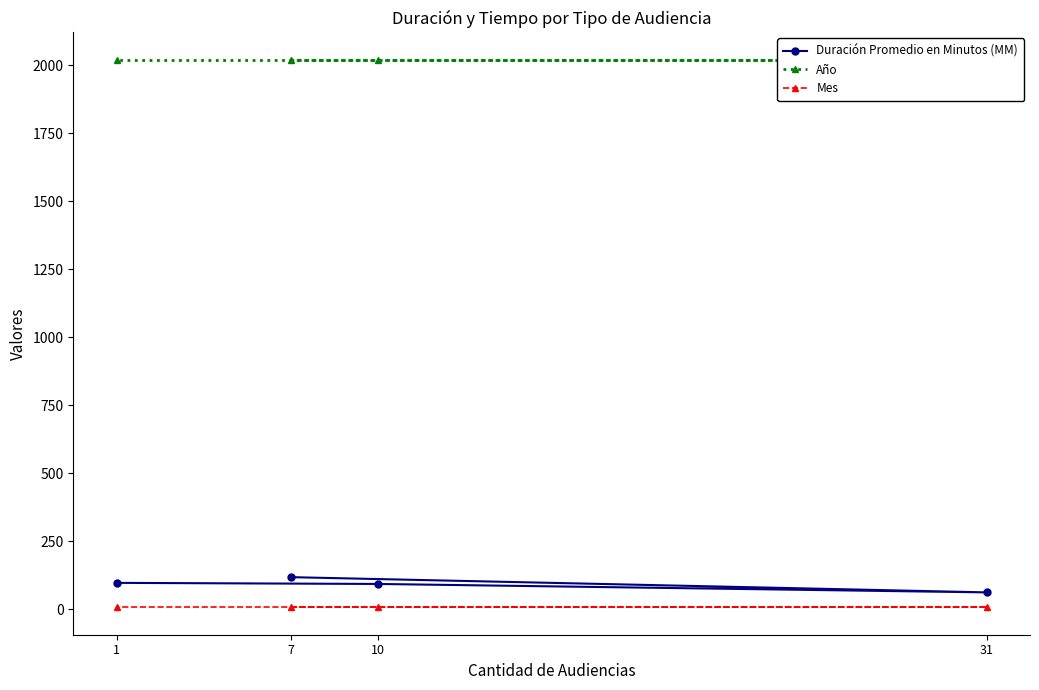

Is the value of Mes at 7 greater than the value of Duración Promedio en Minutos (MM) at 10?

No